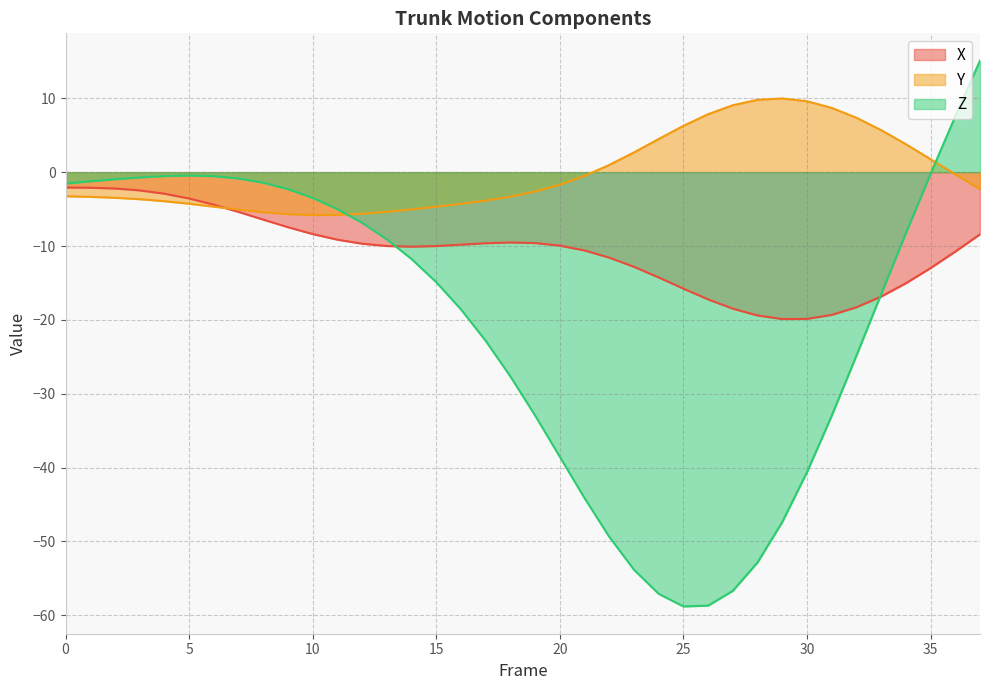

Is it true that Z equals -27.7 at 18?

True